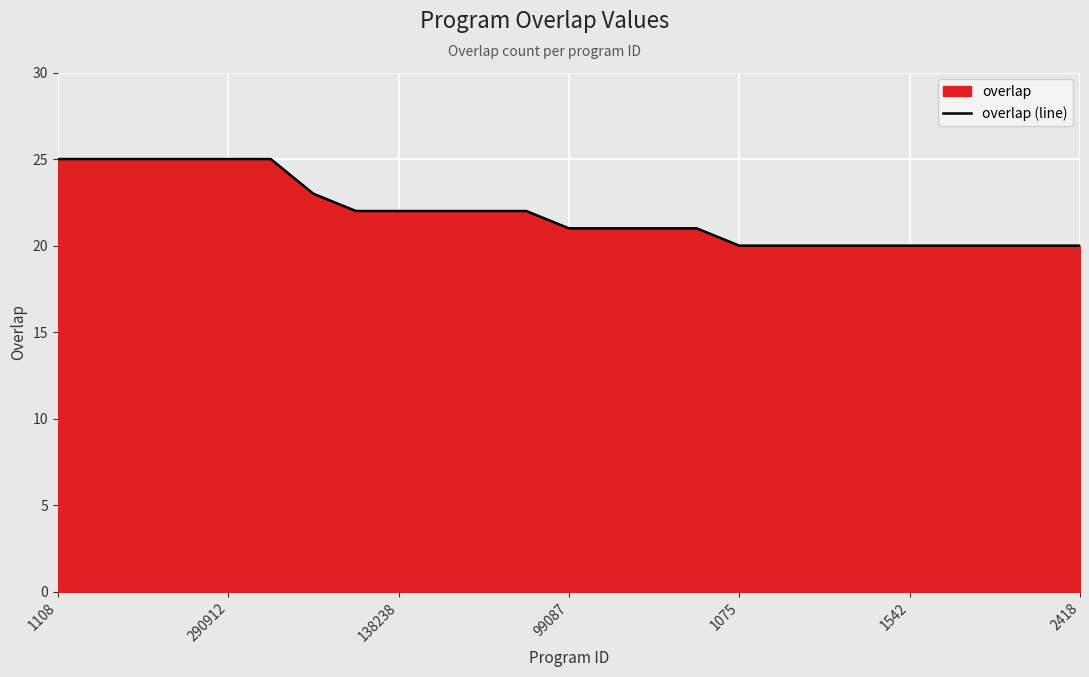

What is the smallest value displayed?

20